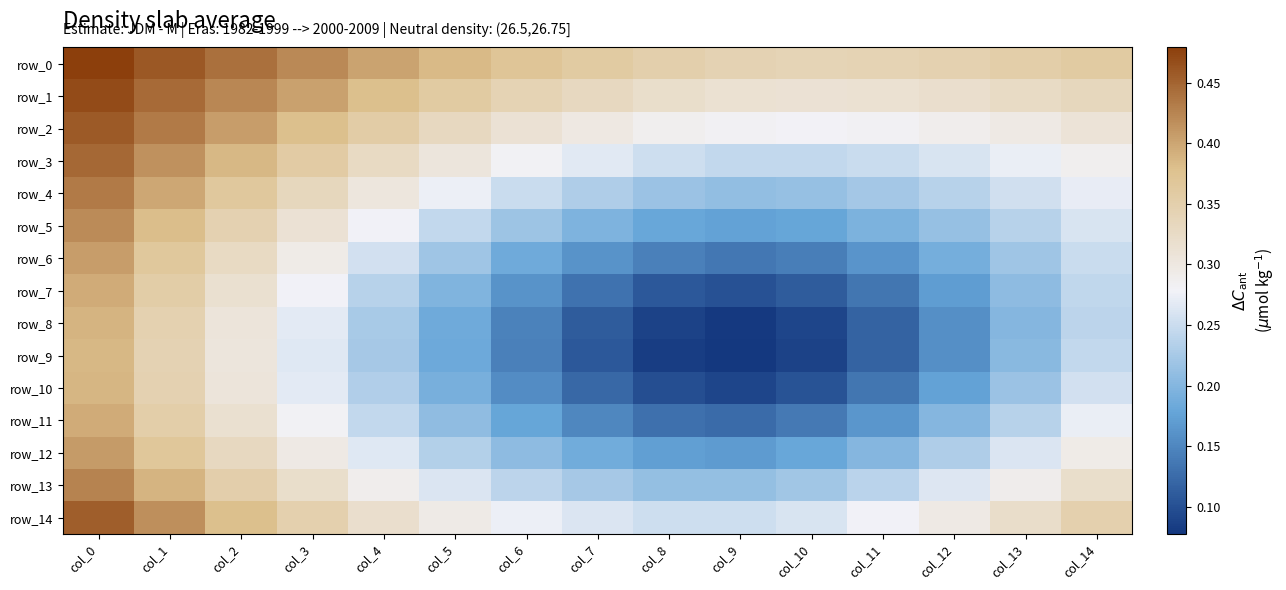

At which label does row_13 reach its minimum?

col_8